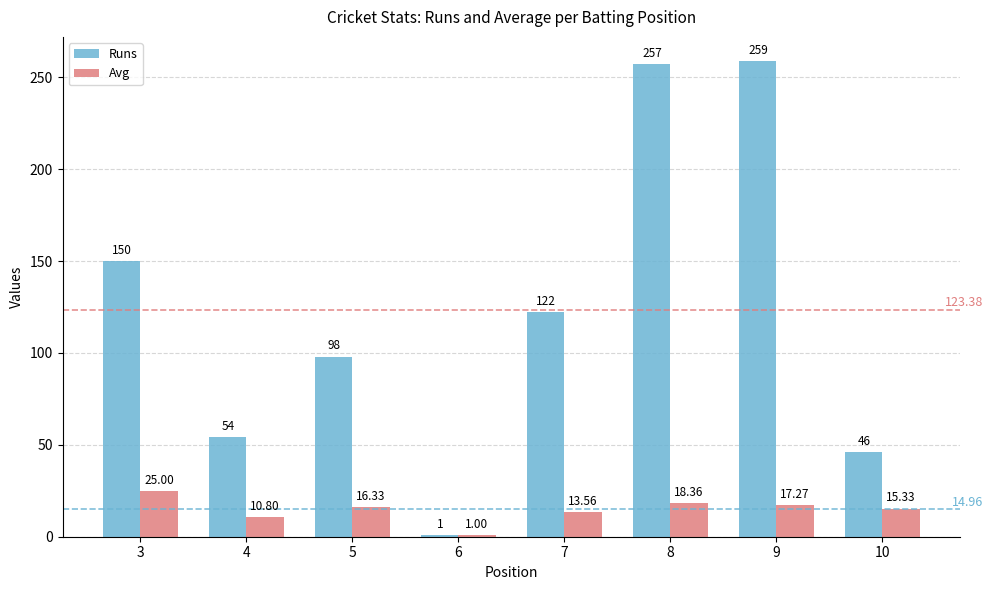

The Runs series shows 1.0 at 6. True or false?

True